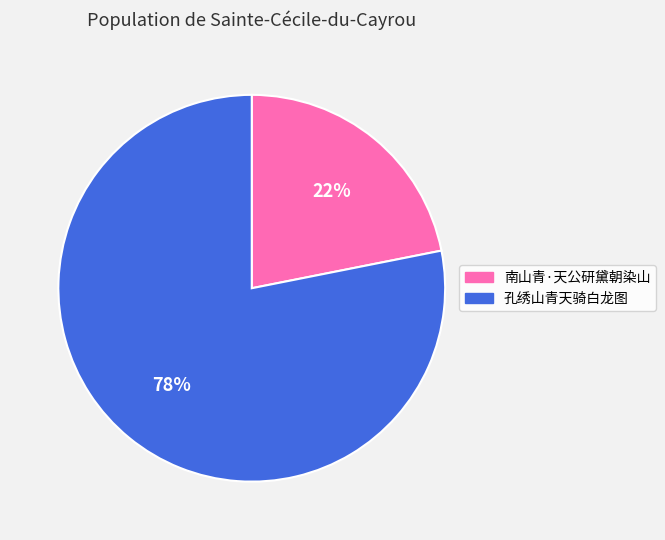

Approximately how many times larger is the value at 南山青·天公研黛朝染山 compared to 孔绣山青天骑白龙图?

0.3